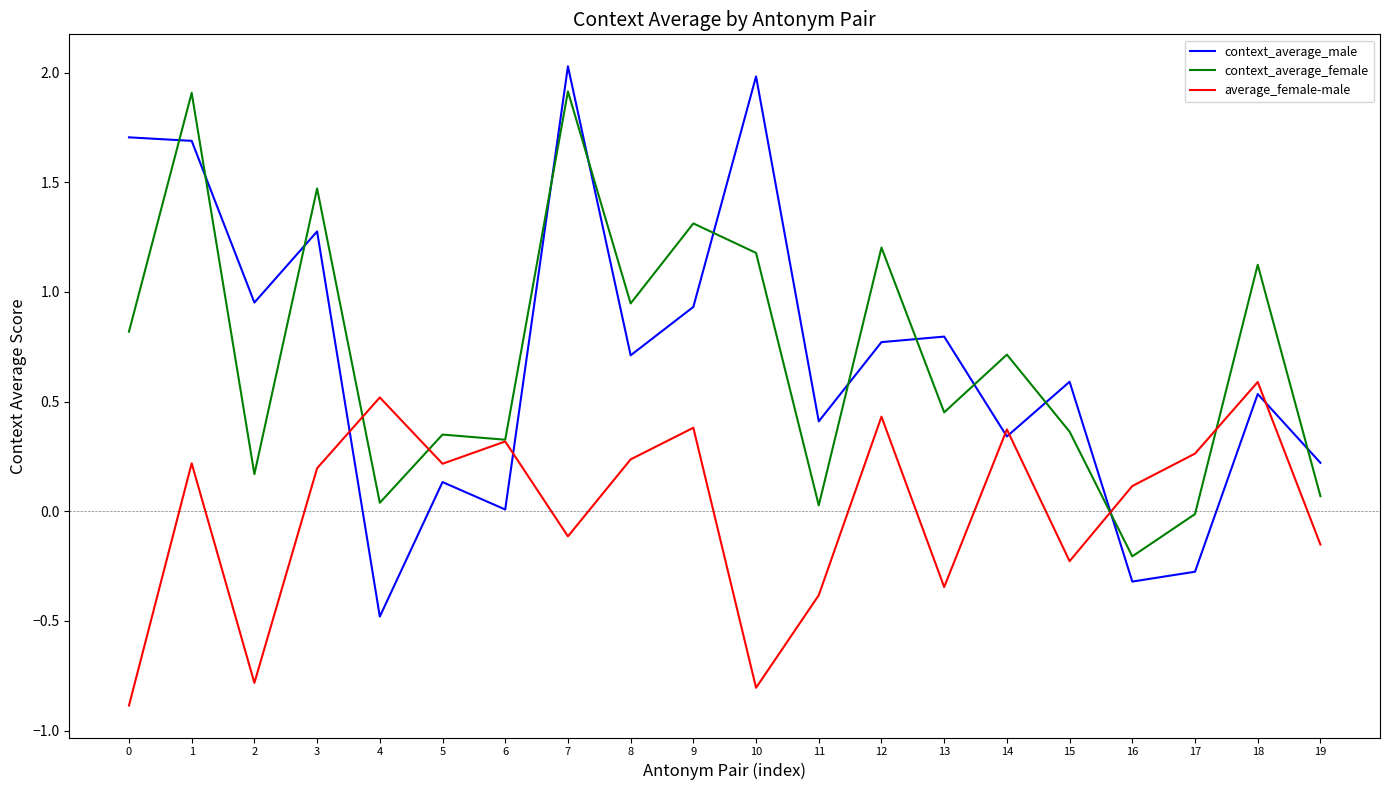

What is the difference between the maximum and minimum values in the context_average_female series?

2.1